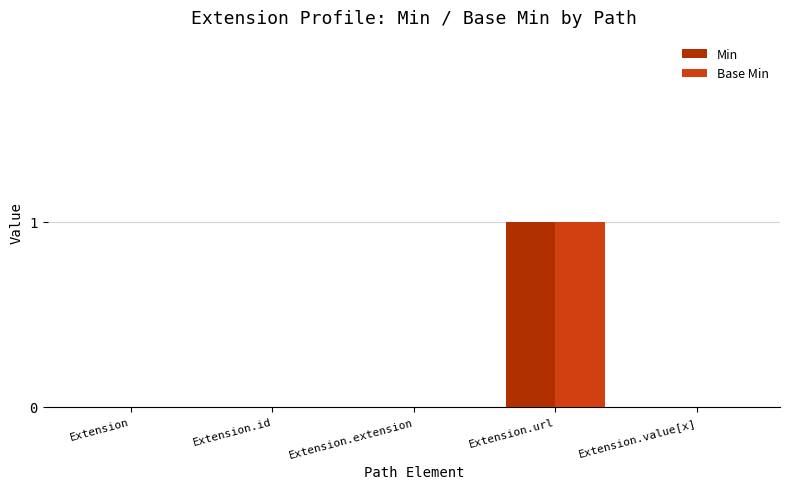

Reading right to left, extract all data points from this chart.

Min: 0	1	0	0	0
Base Min: 0	1	0	0	0